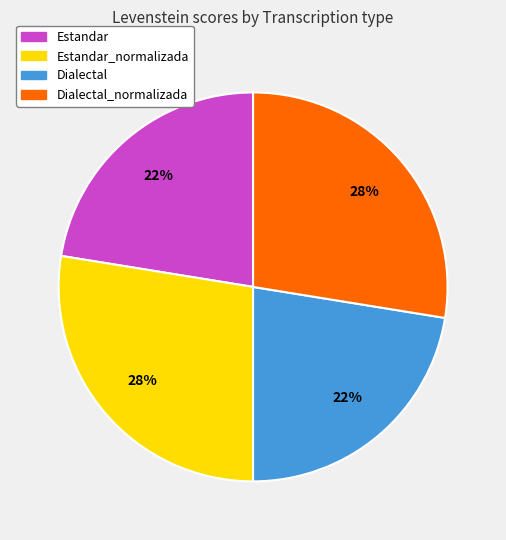

To the nearest percent, what is the average slice percentage?

25%